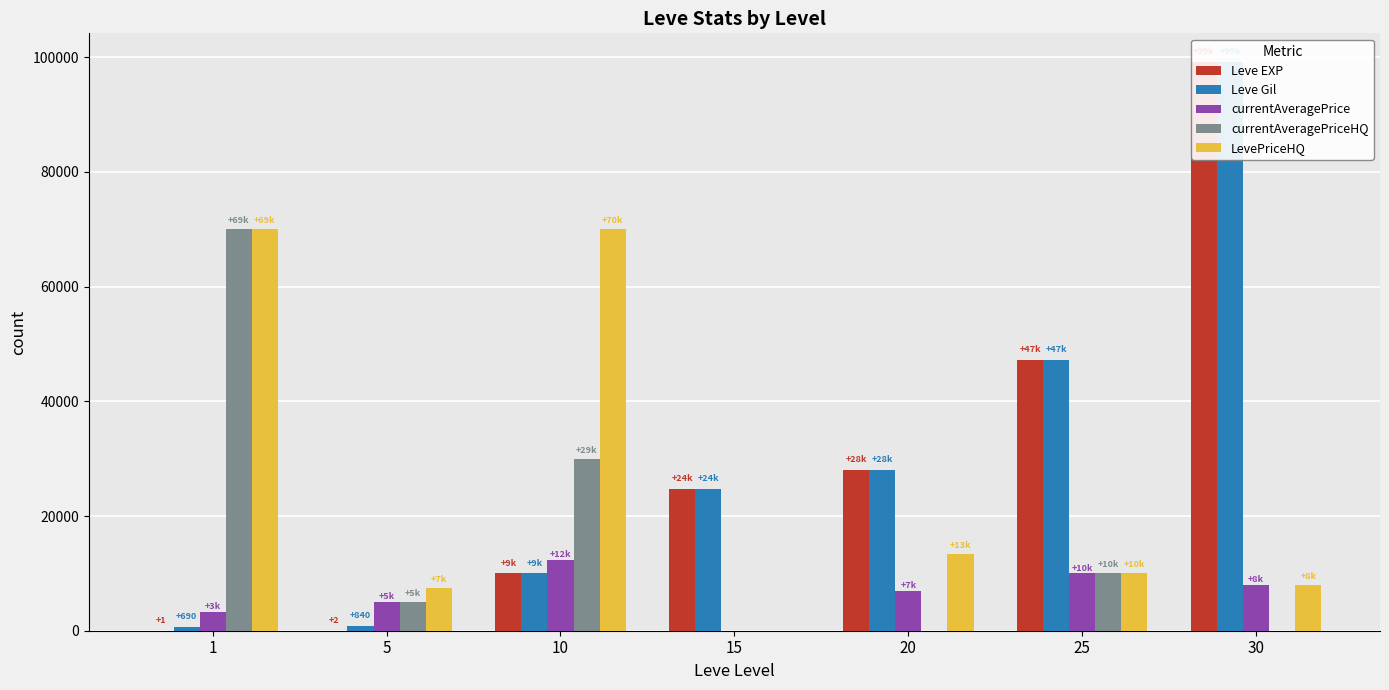

Where is Leve Gil nearest to the value 49955?

25